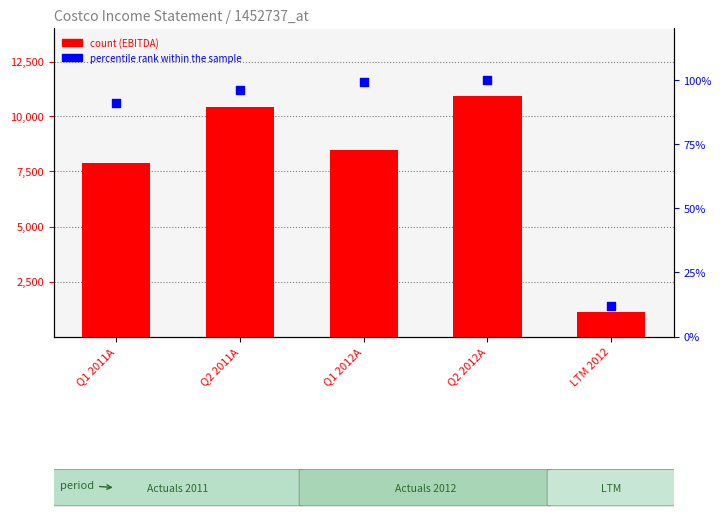

Which series has the widest spread of Y values?

count (EBITDA)